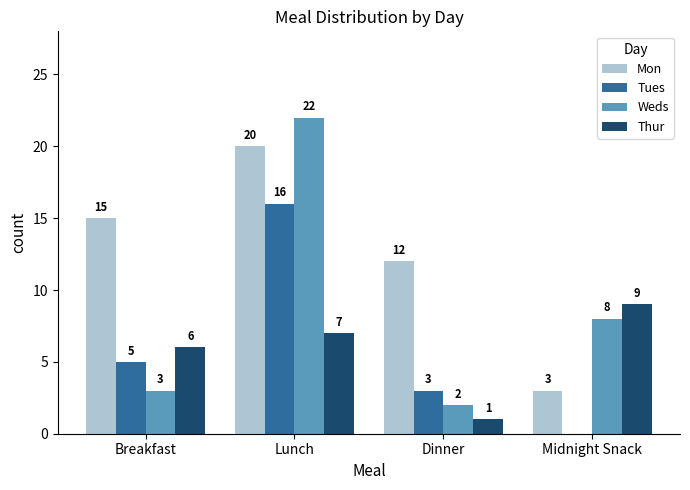

What is the sum of all Weds values?

35